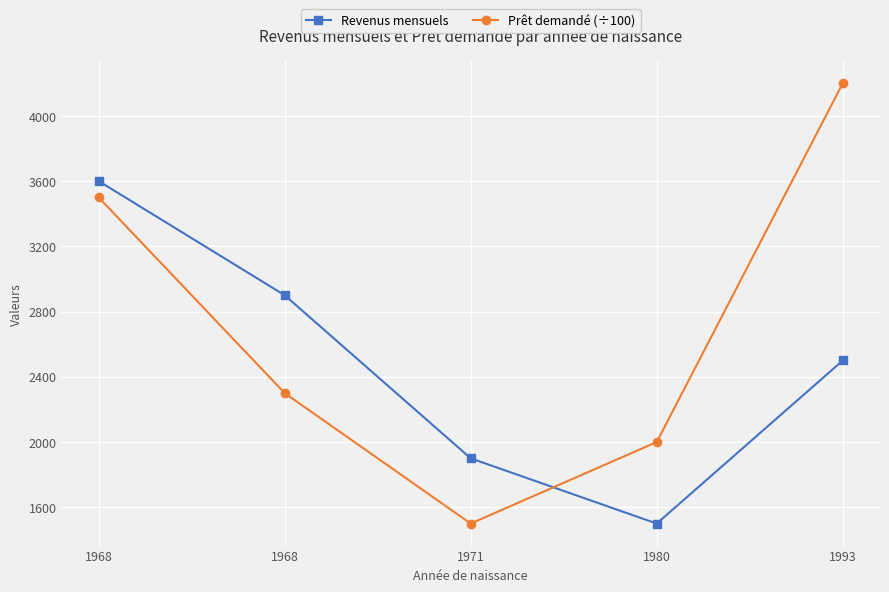

At which category is the sum across all series the highest?

1968